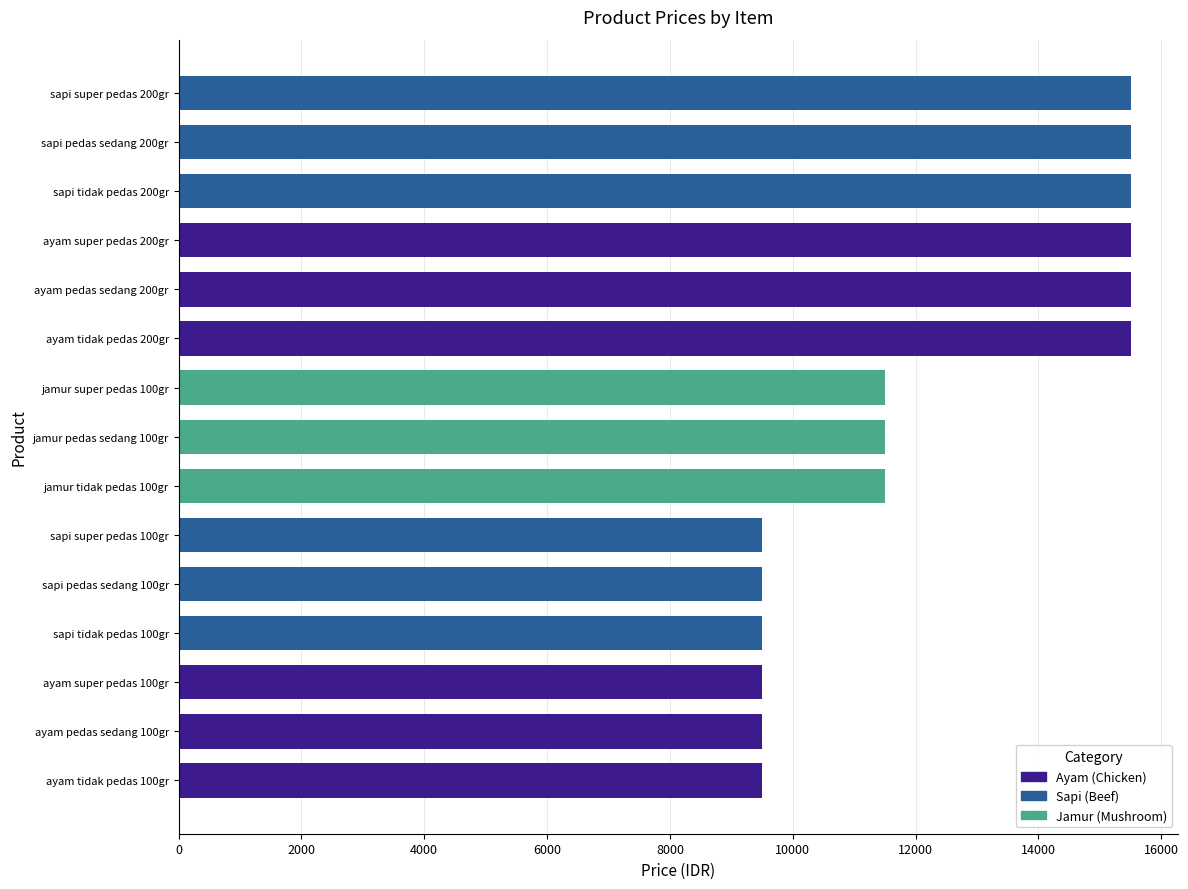

Is it true that the value at sapi super pedas 100gr is 15401?

False